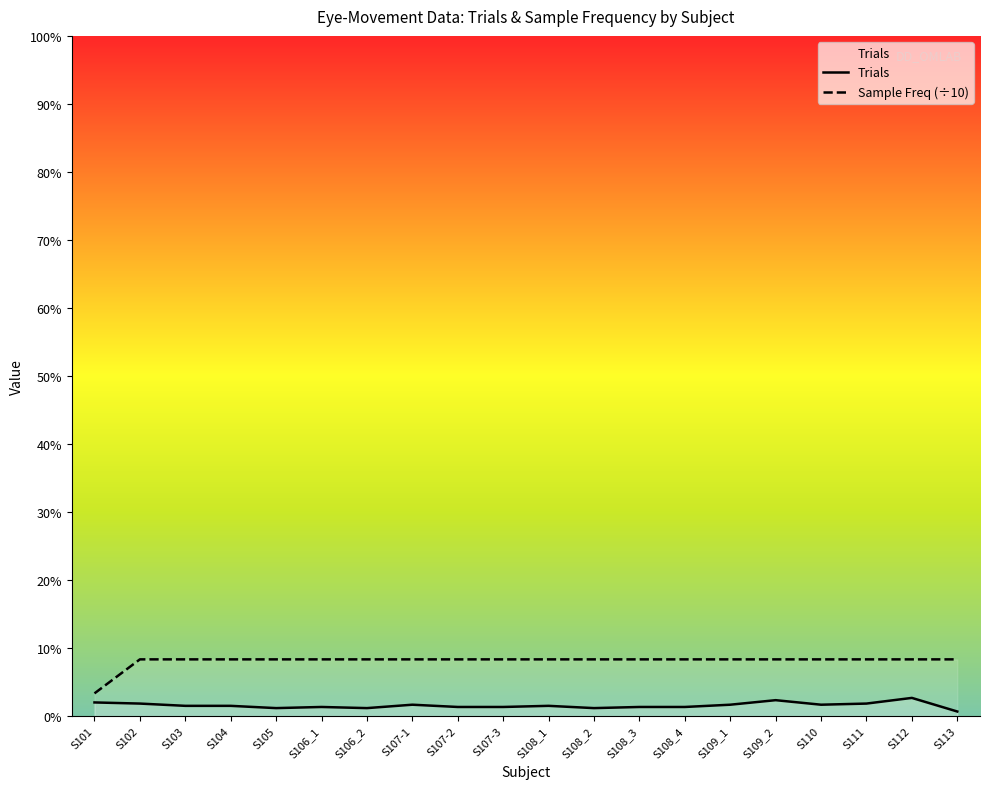

At S102, list the series in order from largest to smallest.

Sample Freq (÷10), Trials